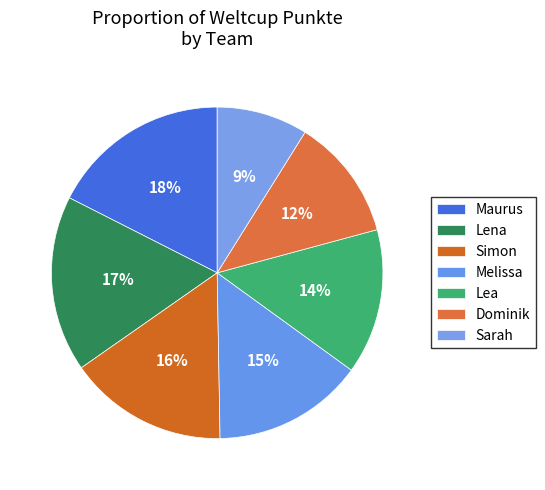

Rank the categories by value from lowest to highest.

Sarah, Dominik, Lea, Melissa, Simon, Lena, Maurus